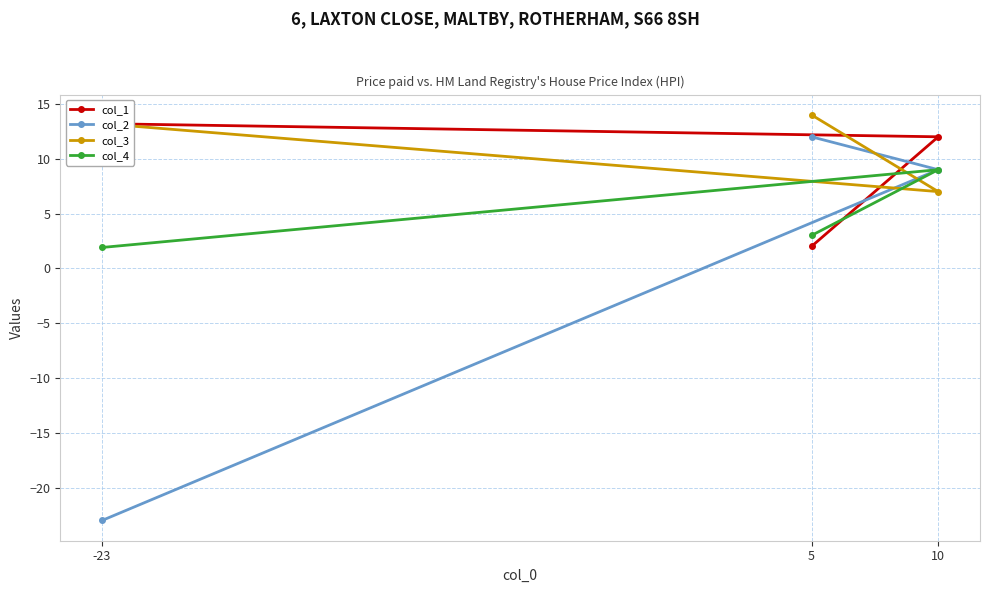

What is the difference between the second highest and minimum values in the col_2 series?

32.0